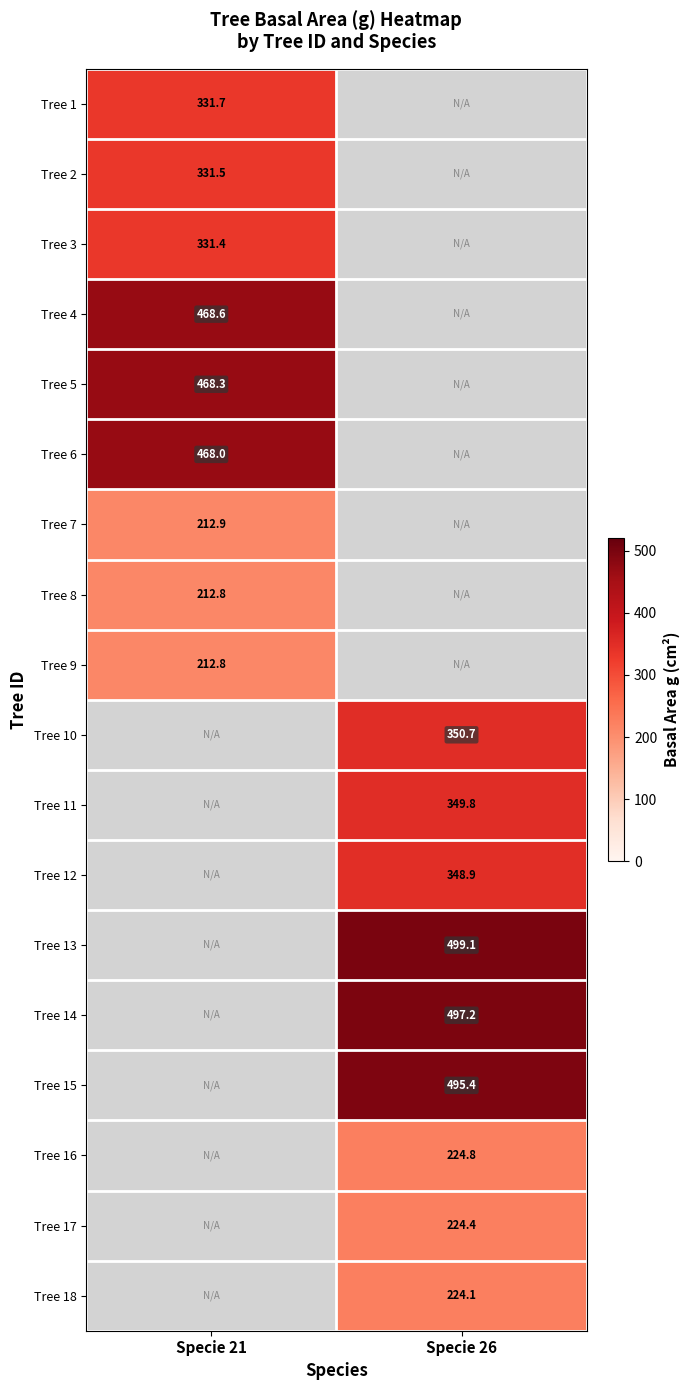

The Tree 16 series shows 224.8 at Specie 26. True or false?

True